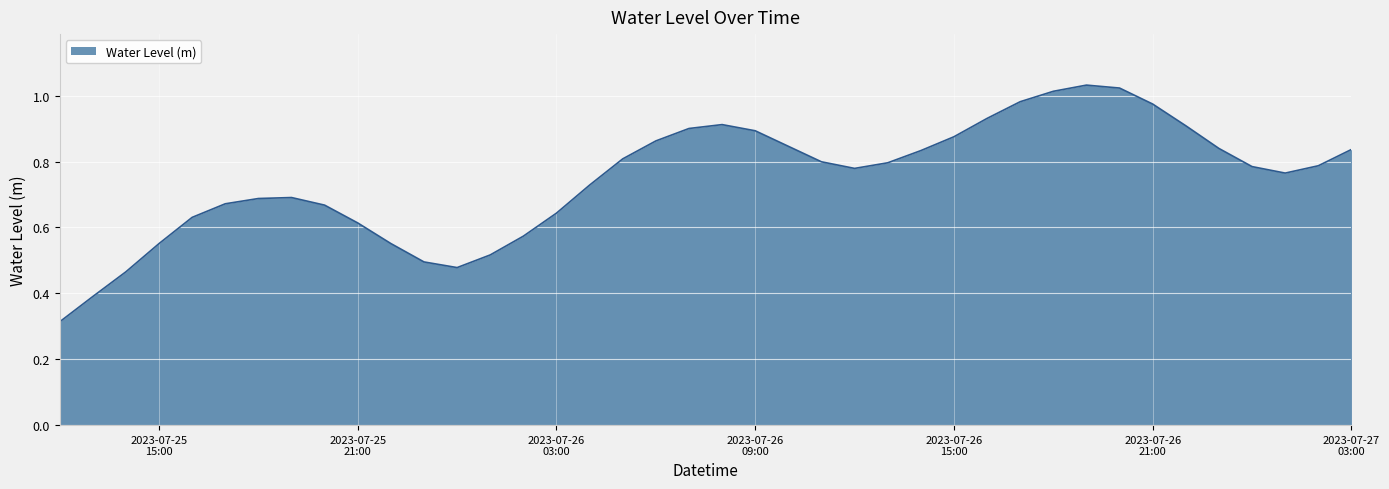

What is the sum of all values?

29.9